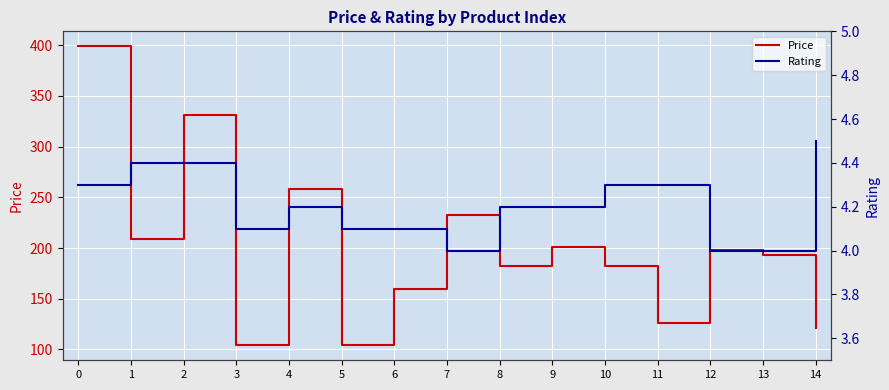

What are all the series names shown in the legend?

Price, Rating